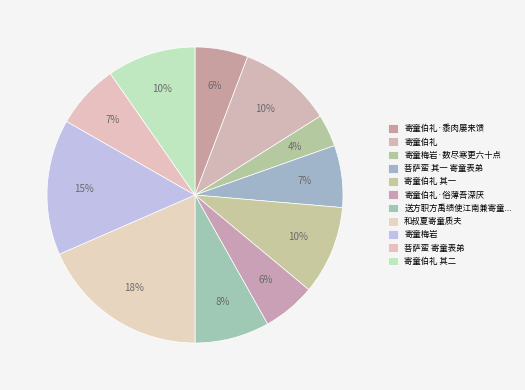

What percentage is the 寄童伯礼·黍肉屡来馈 slice, to the nearest percent?

6%